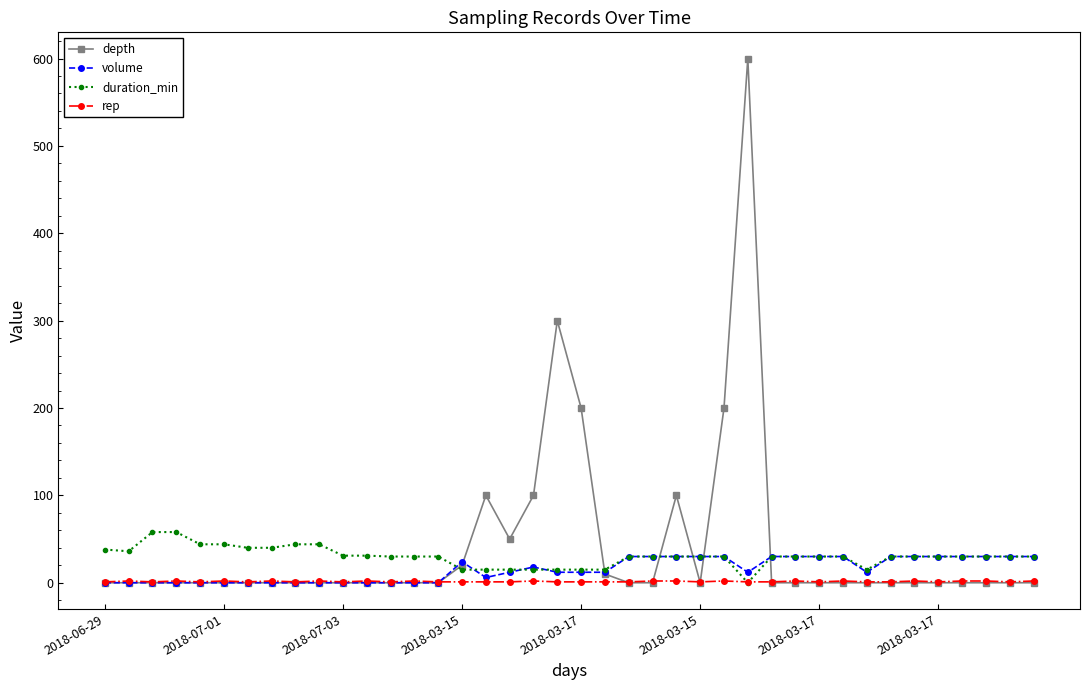

List the series in order of their peak value, highest first.

depth, duration_min, volume, rep